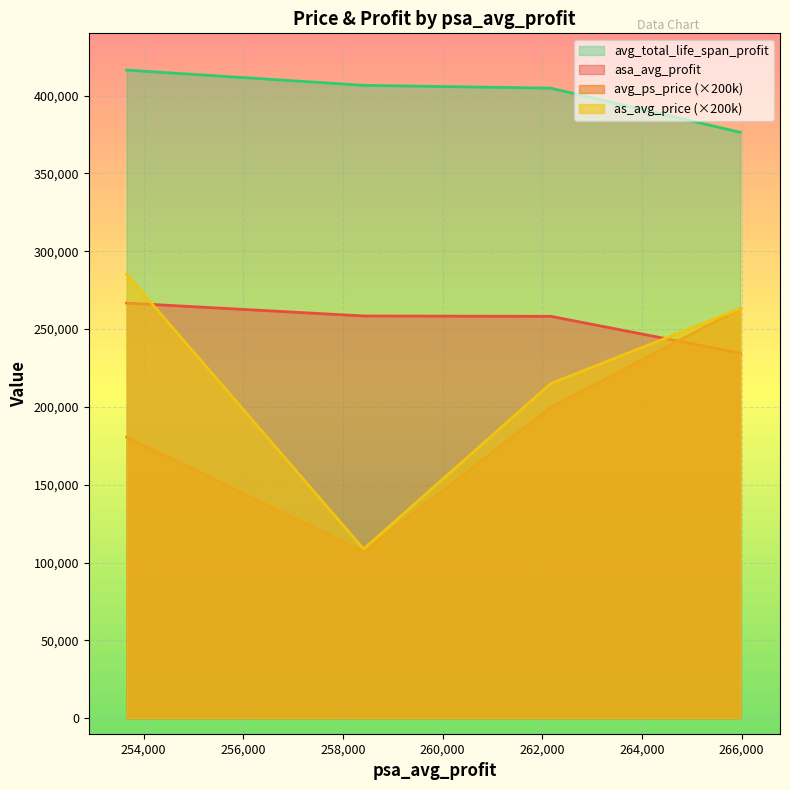

What is the maximum value shown in the chart?

416381.0